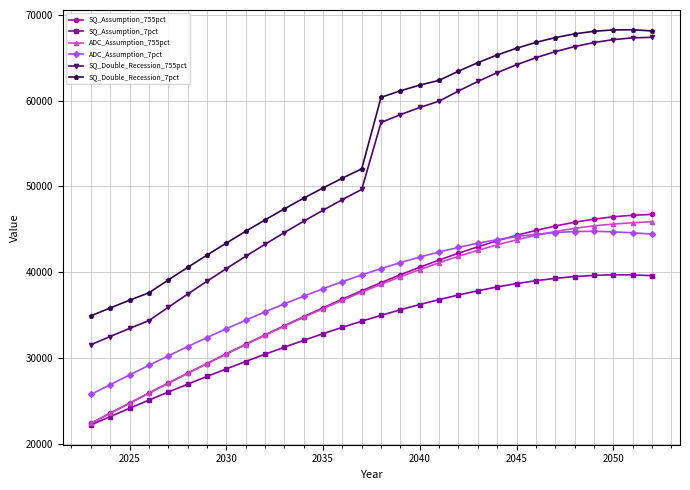

What is the value of the SQ_Double_Recession_7pct point at the 7th from the left?

41994.3